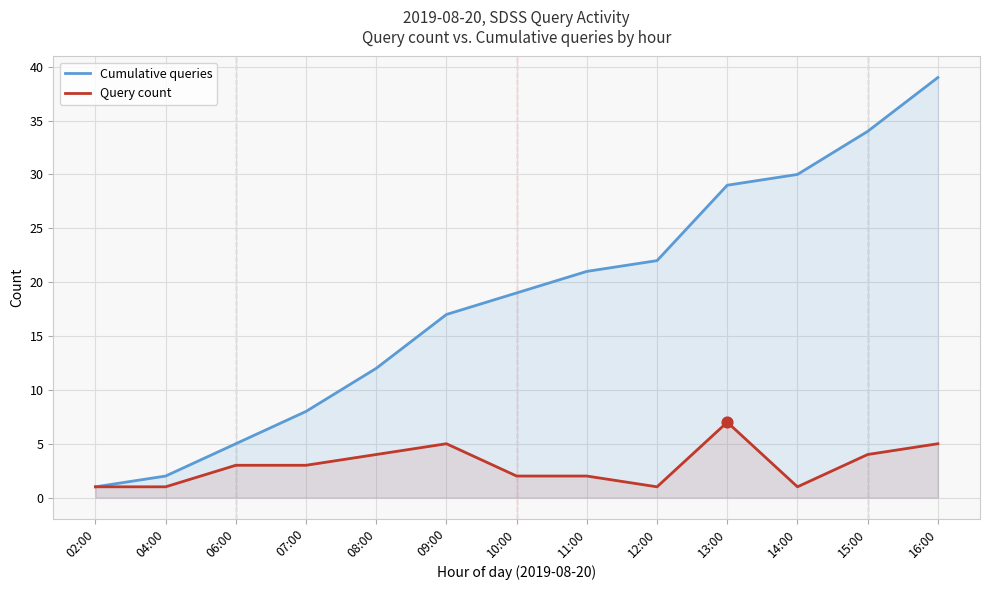

At how many categories does at least one series exceed 23?

4